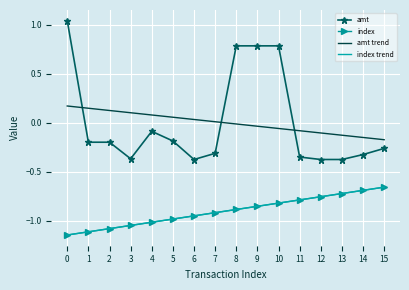

True or false: amt trend and index trend intersect in this chart.

False